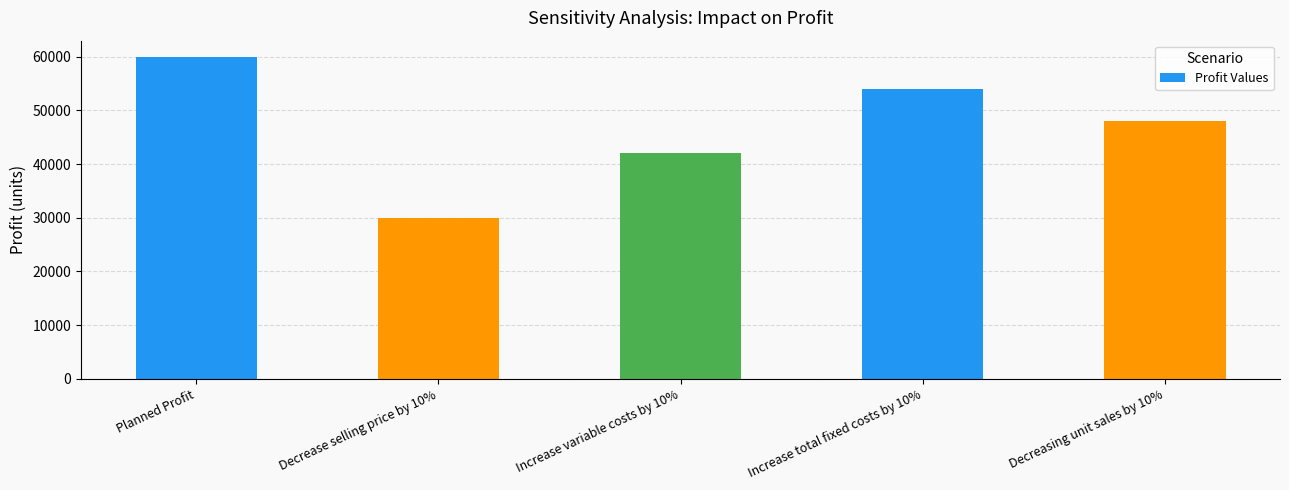

Reading left to right, what are all the values shown in this chart?

Planned Profit=60000	Decrease selling price by 10%=30000	Increase variable costs by 10%=42000	Increase total fixed costs by 10%=54000	Decreasing unit sales by 10%=48000